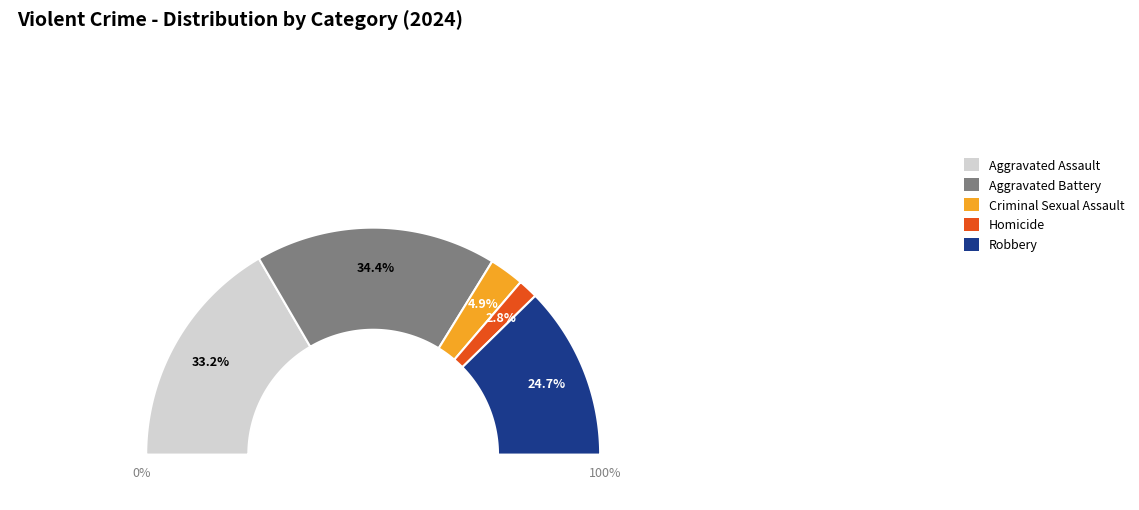

What is the largest slice in the pie chart?

Aggravated Battery